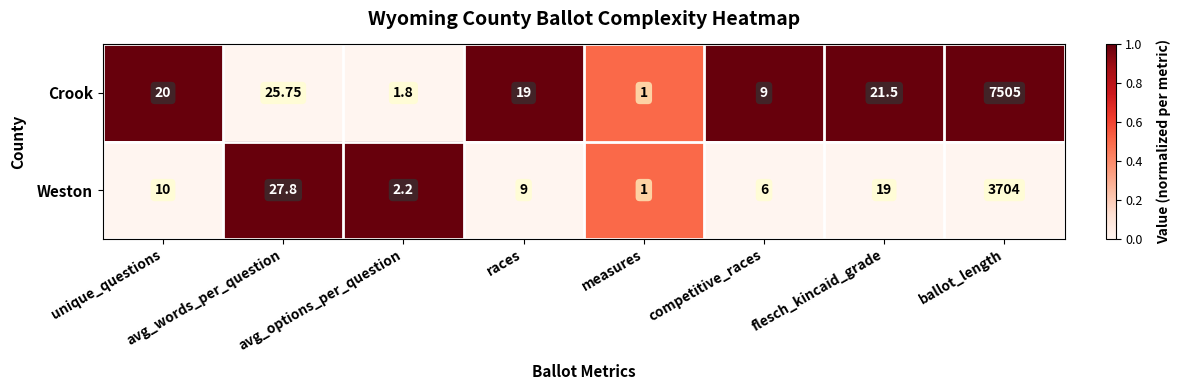

At which category is the sum across all series the highest?

ballot_length